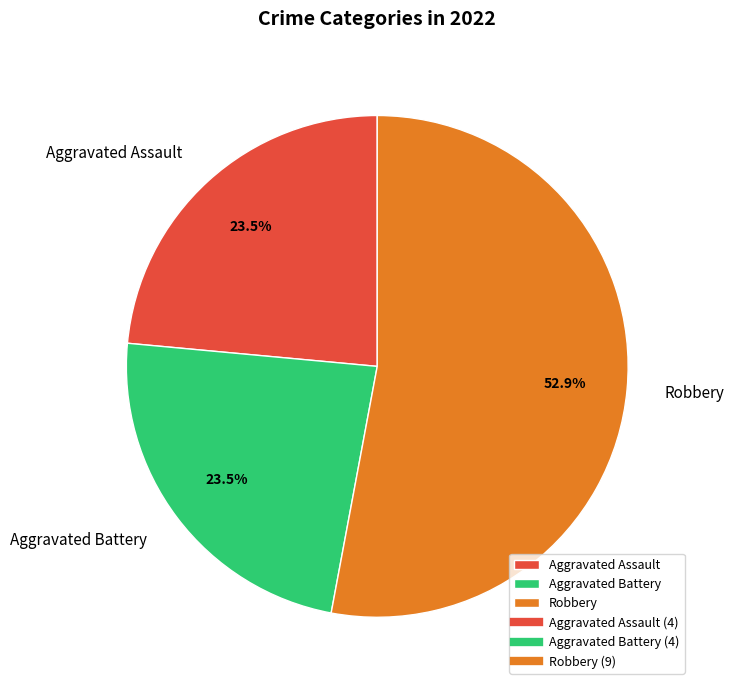

Does any single category account for the majority?

Yes